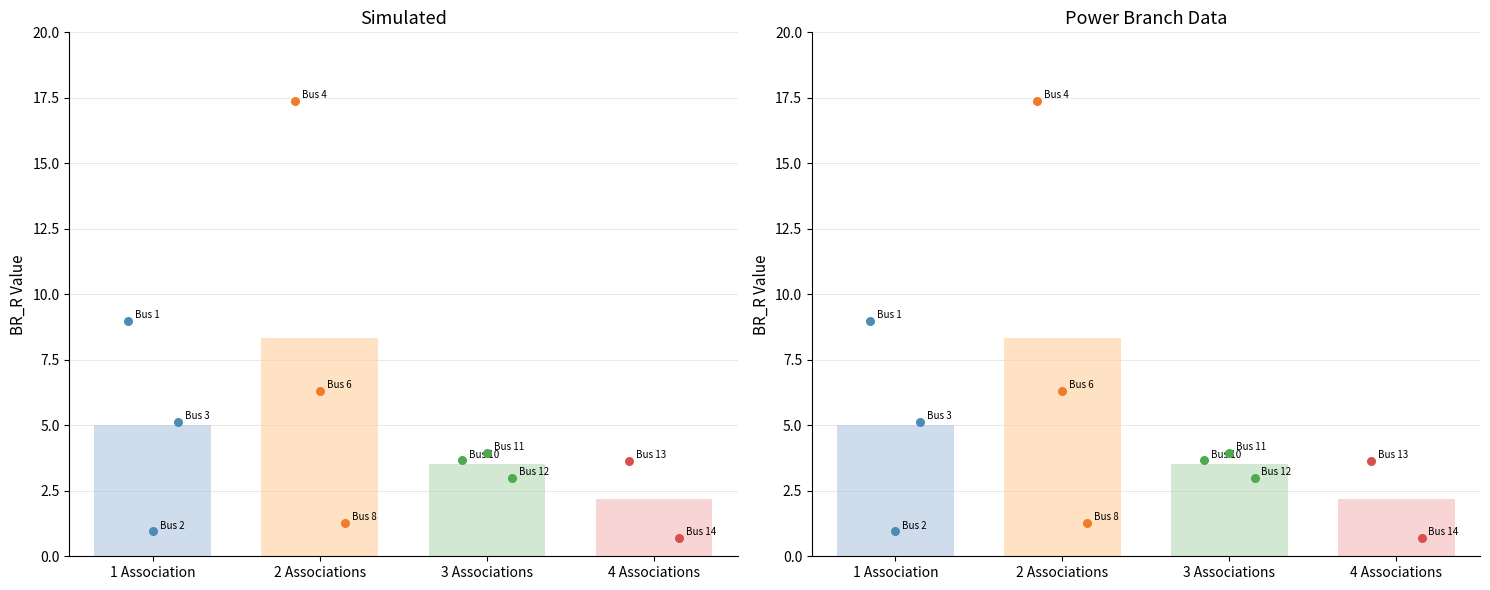

Which series has the widest spread of Y values?

BR_R